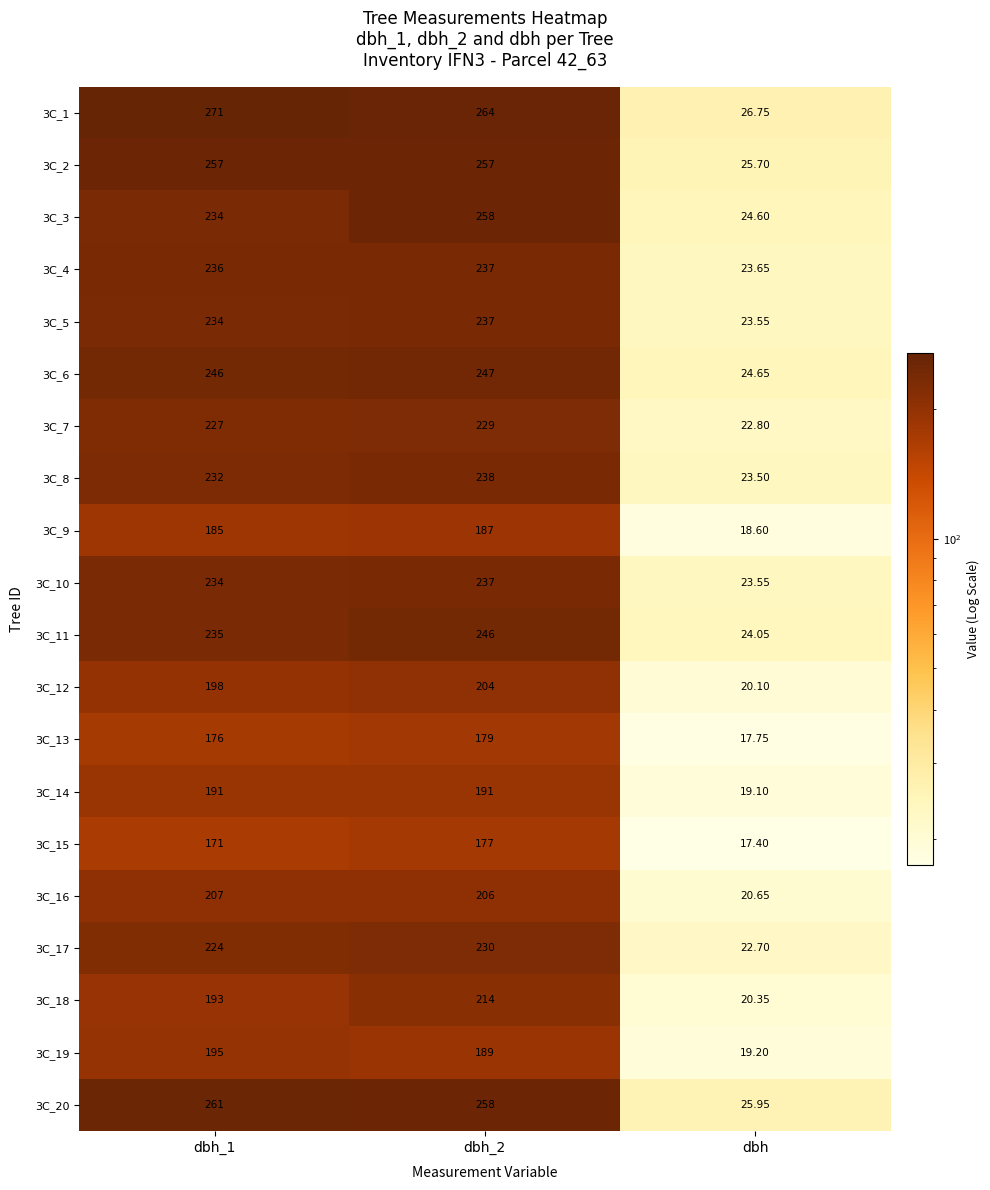

At which label is 3C_2 closest to 141?

dbh